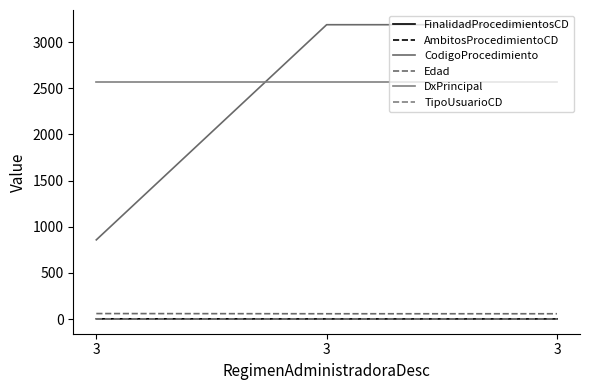

What is the sum of the CodigoProcedimiento values at 3 and 3?

4048